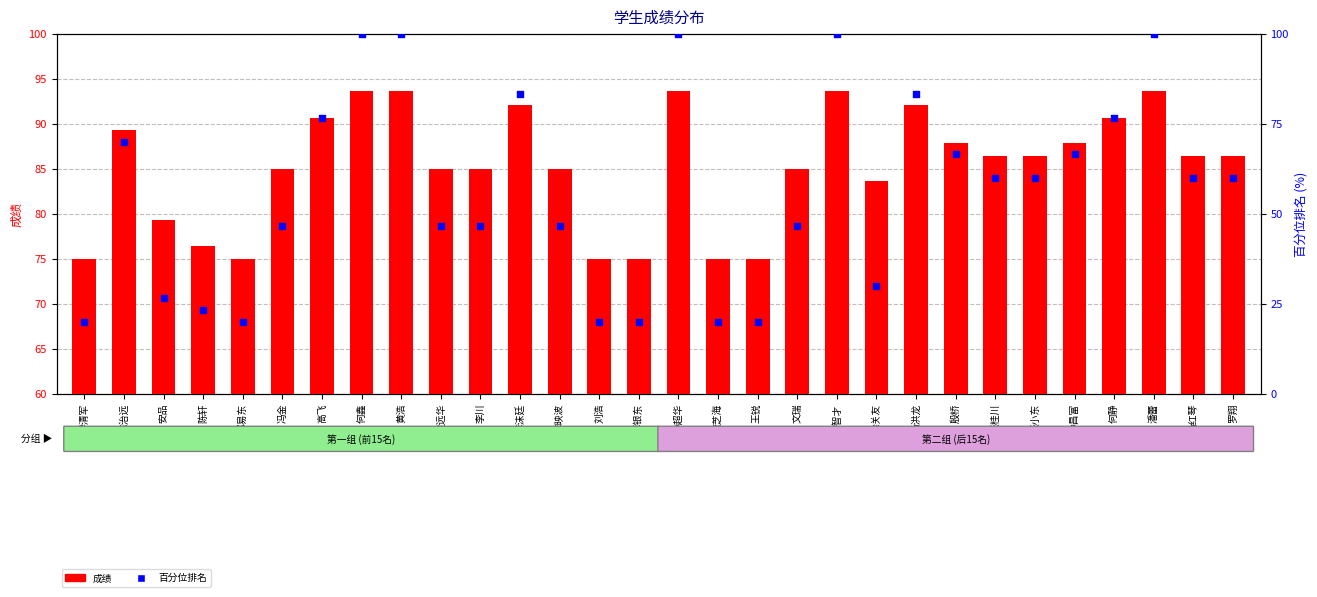

Which series reaches the minimum Y coordinate?

百分位排名